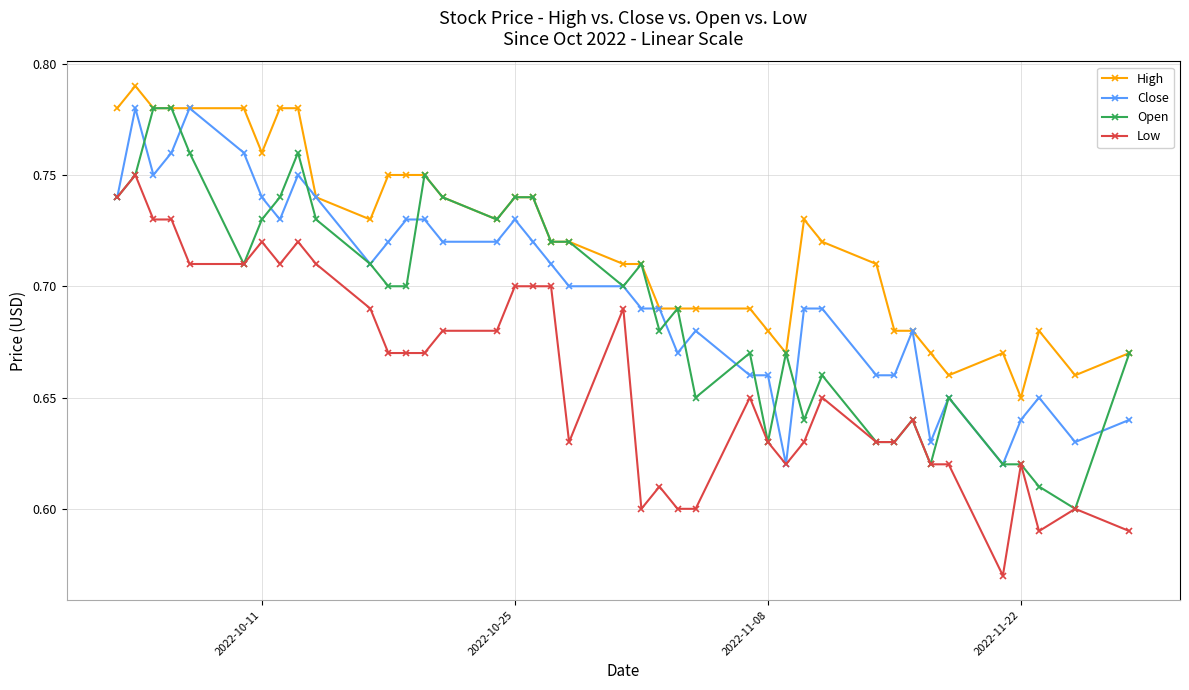

How many Open values are between 0 and 1?

40